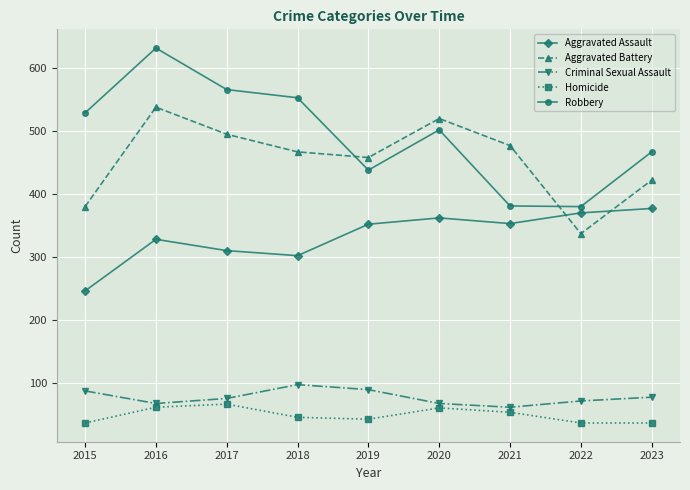

What is the spread (max minus min) of values at 2019?

416